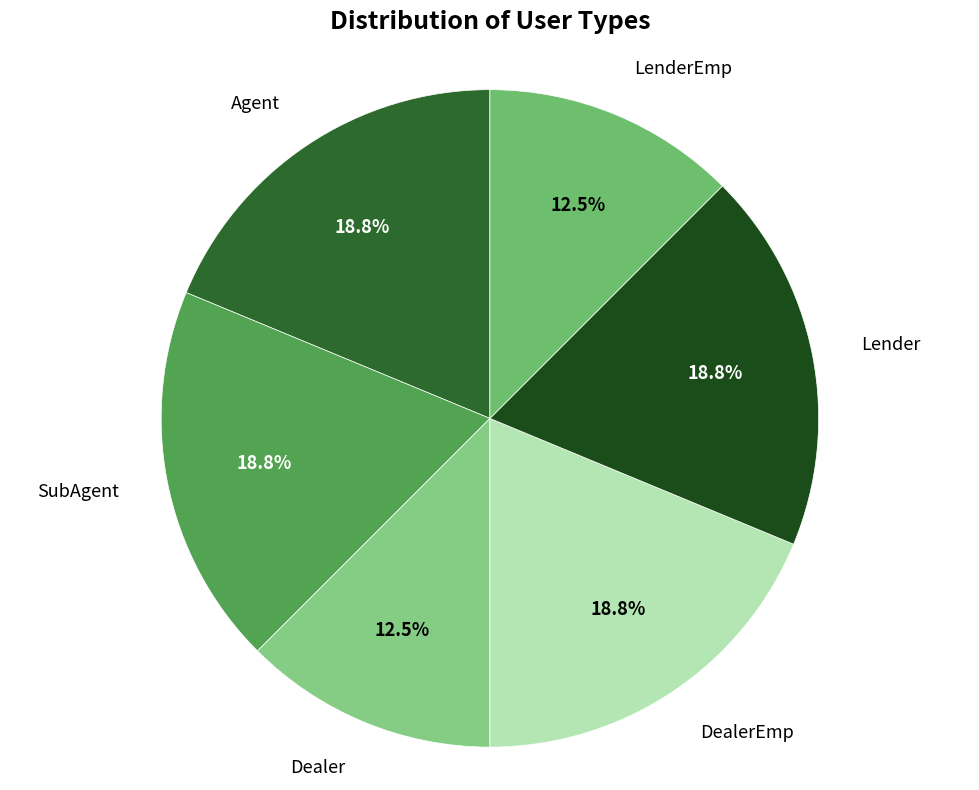

Is there any slice that represents more than half of the pie?

No